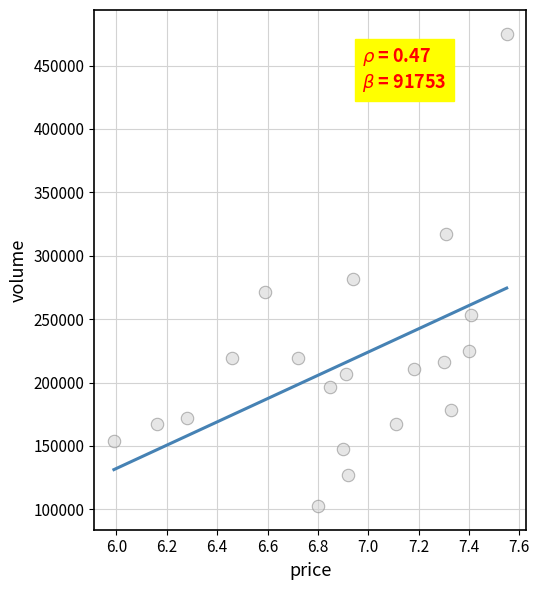

What is the range of Y values (max minus min)?

372537